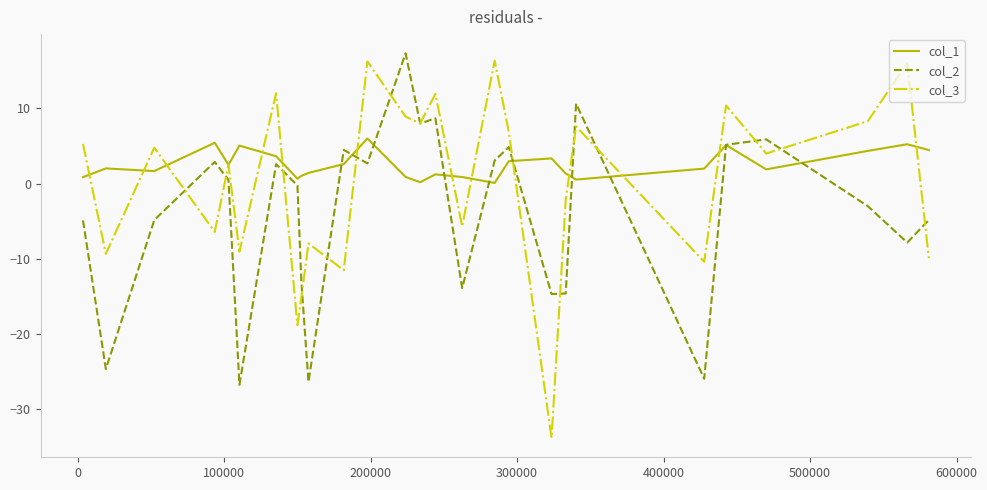

Rank the series by their average value, from lowest to highest.

col_2, col_3, col_1